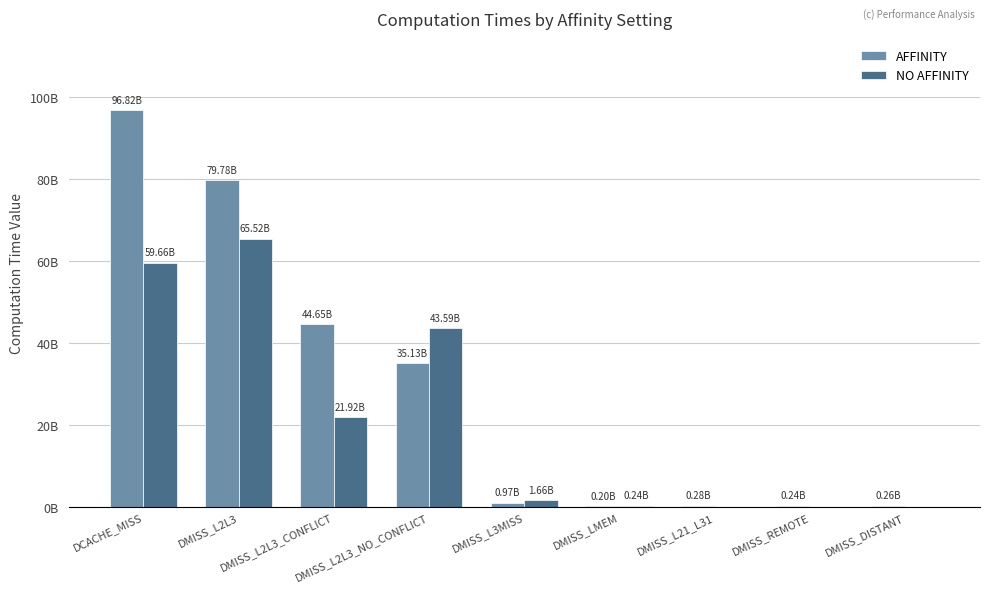

List the series in order of their overall mean, lowest first.

NO AFFINITY, AFFINITY